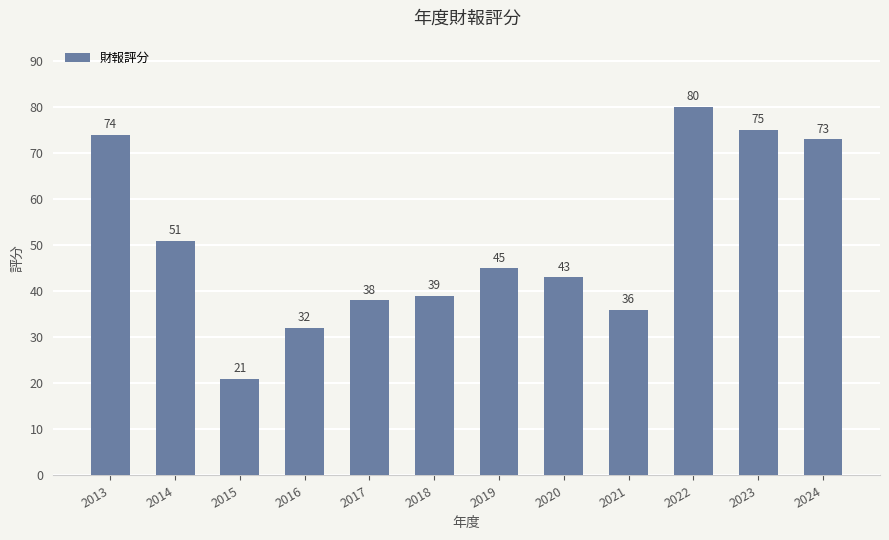

What is the minimum value shown in the chart?

21